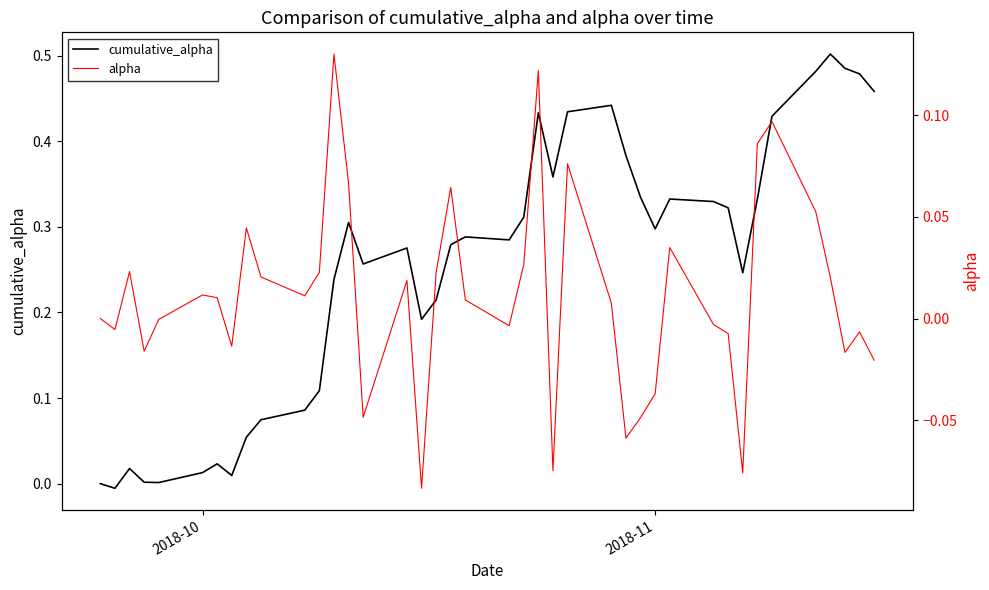

Is it true that cumulative_alpha equals 0.6 at 29?

False